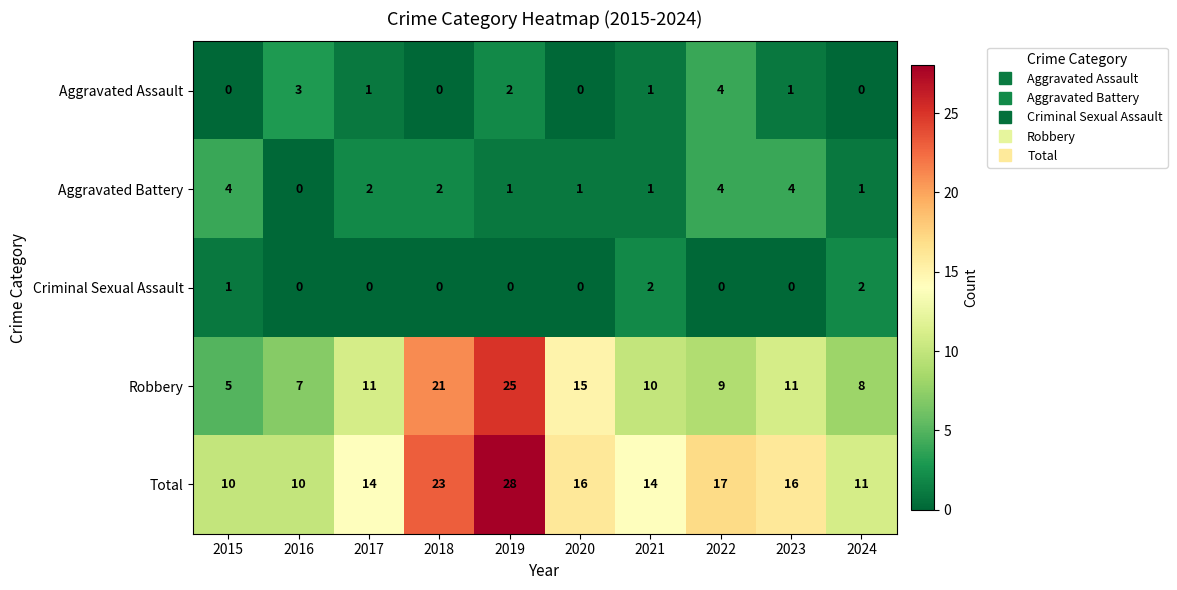

What is the average value of the Total series?

16